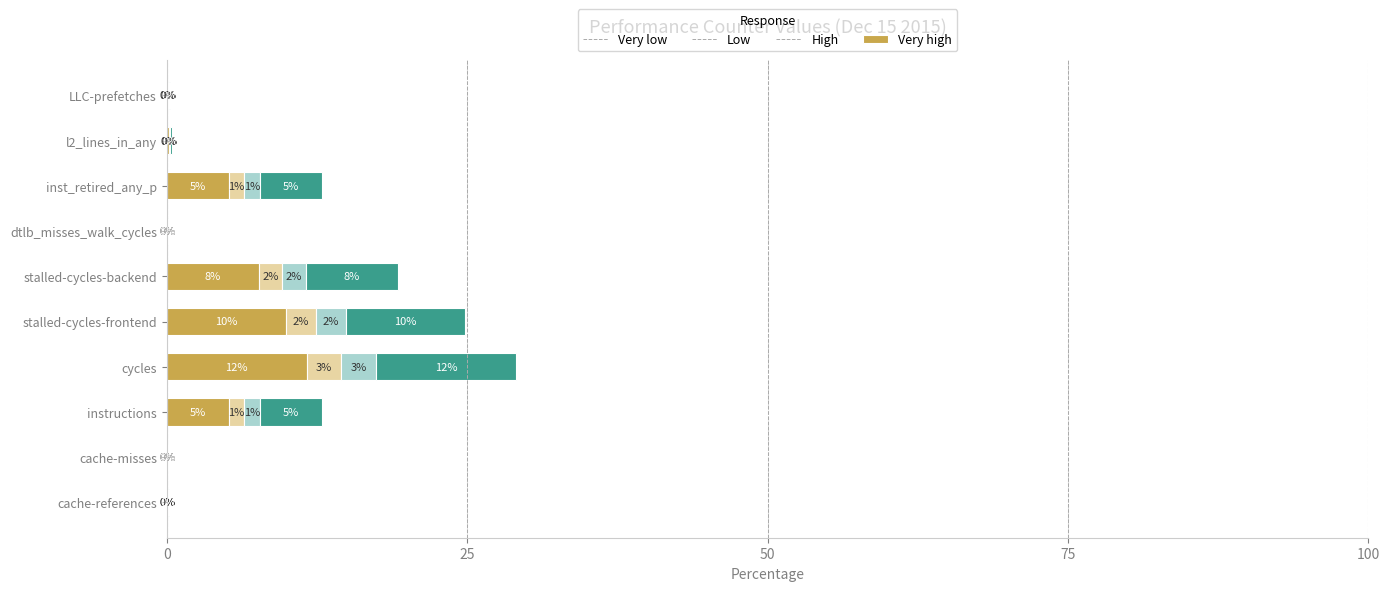

Where is Very low nearest to the value 5?

instructions